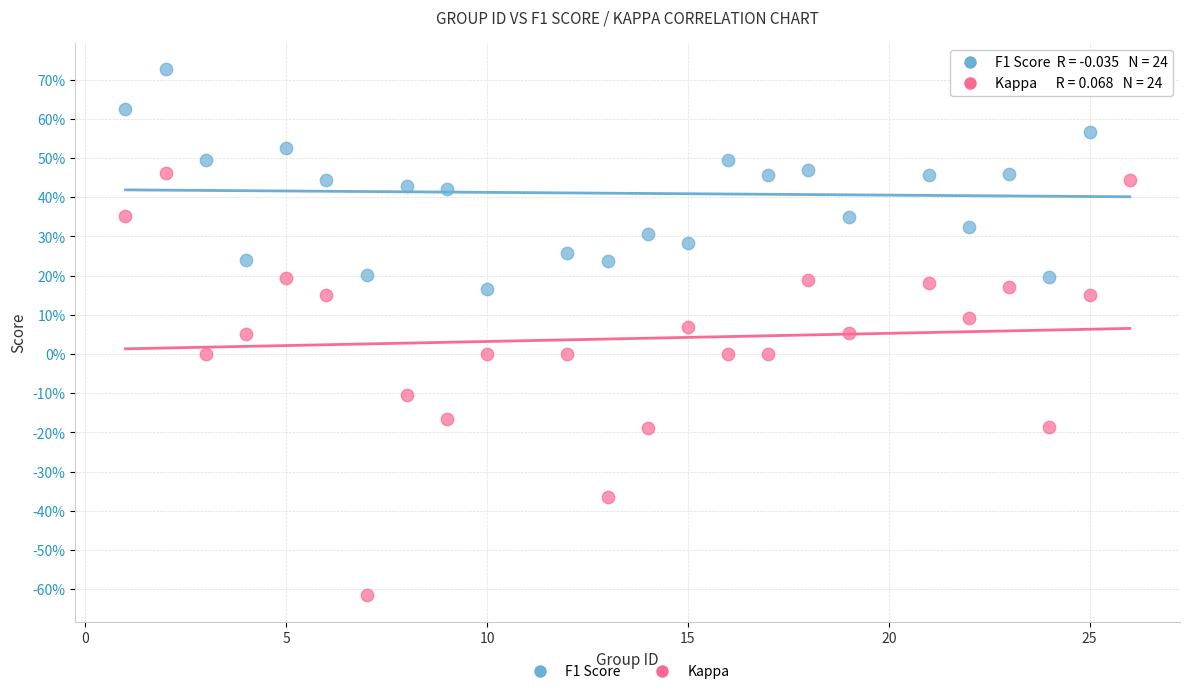

Which series contains the lowest Y value?

Kappa